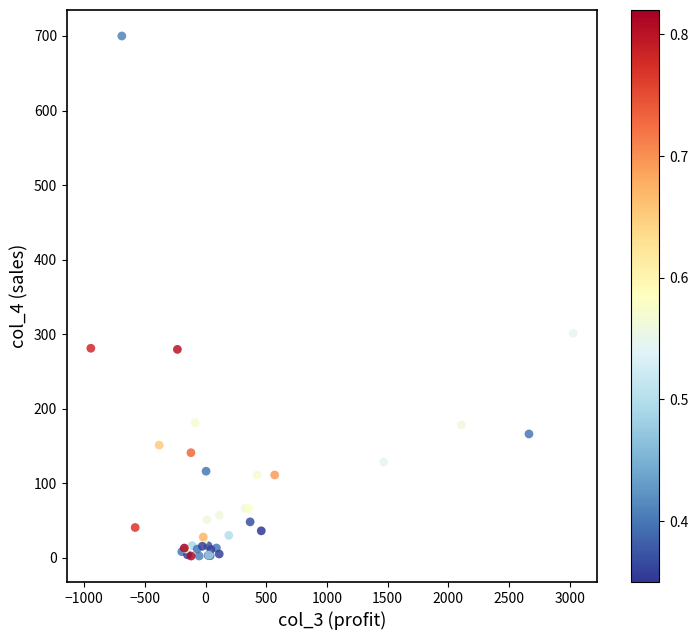

What Y value in the scatter plot is closest to 351?

301.0